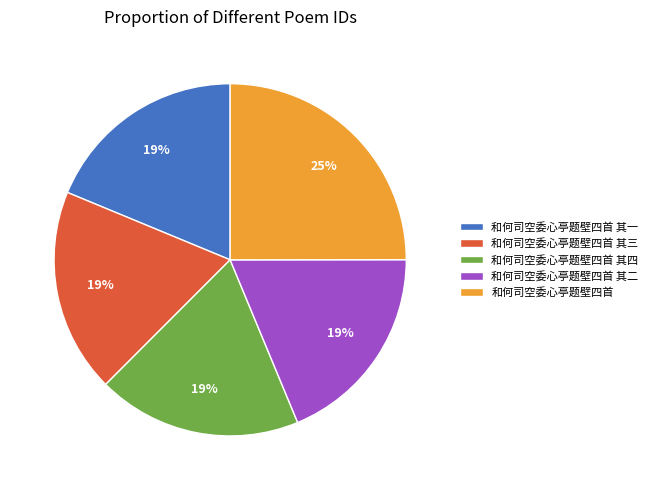

The 和何司空委心亭题壁四首 其一 slice represents 9% of the pie. True or false?

False